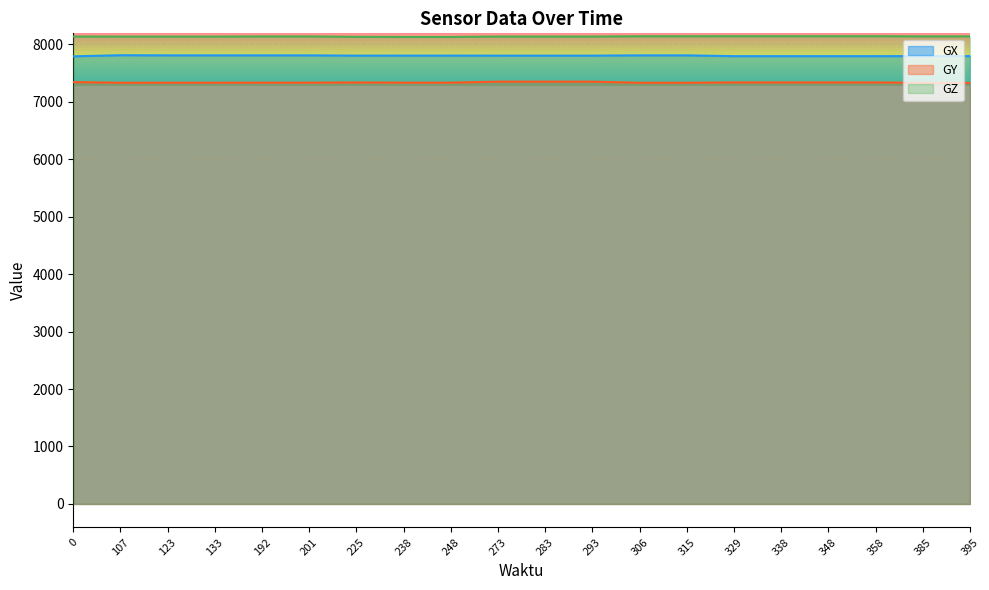

What is the approximate value of GY at 225, to the nearest 10?

7340